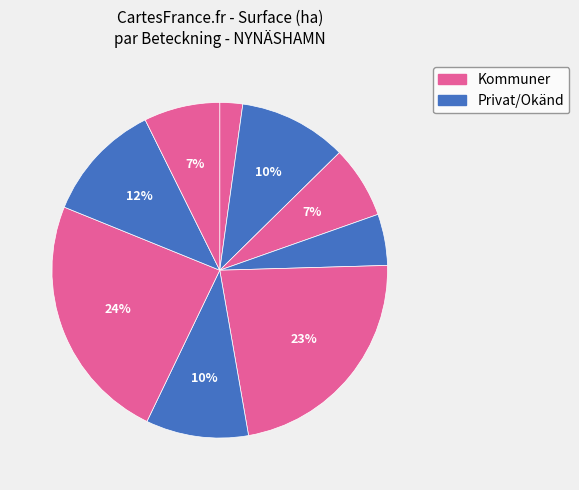

How many segments does this pie chart have?

9